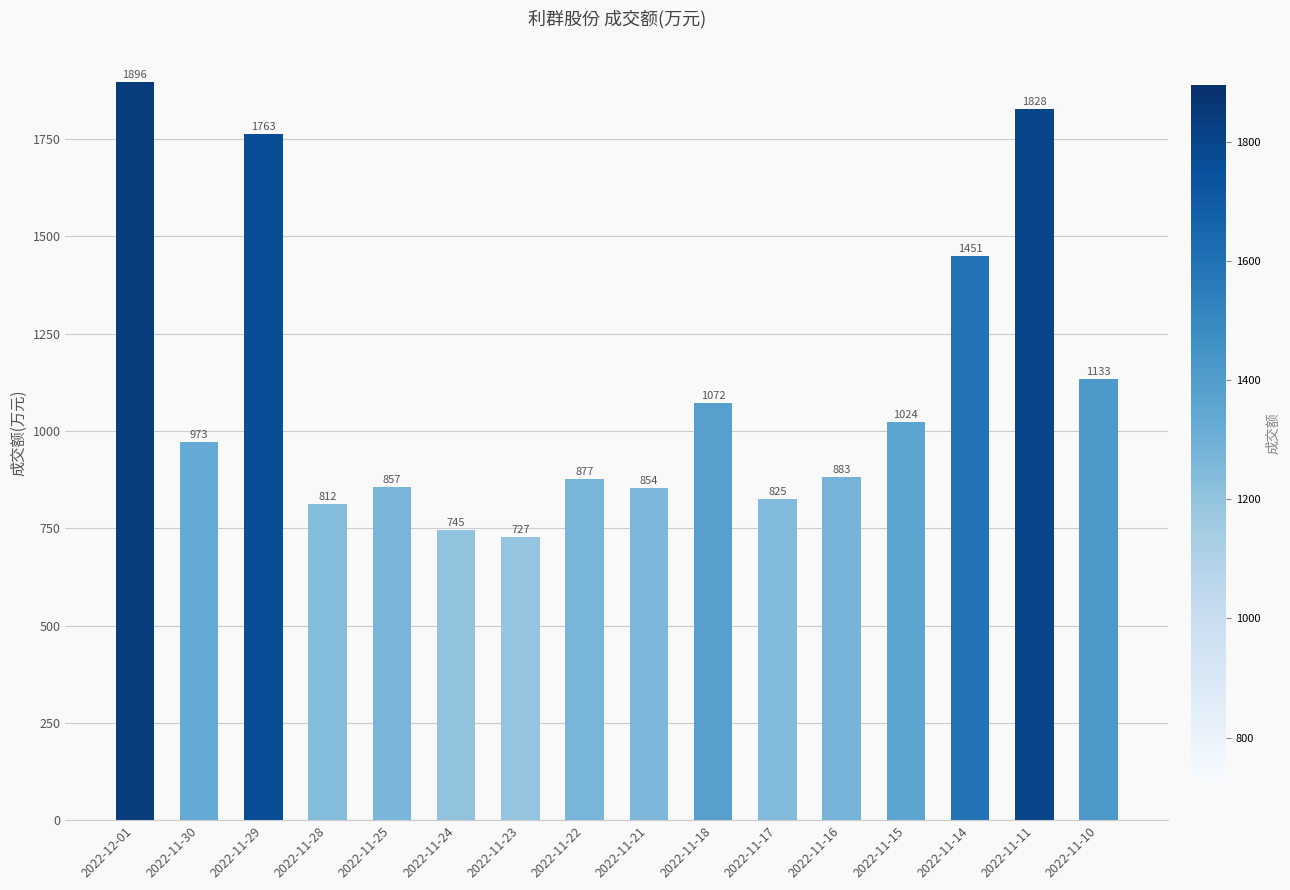

What is the value of the 5th bar from the left?

857